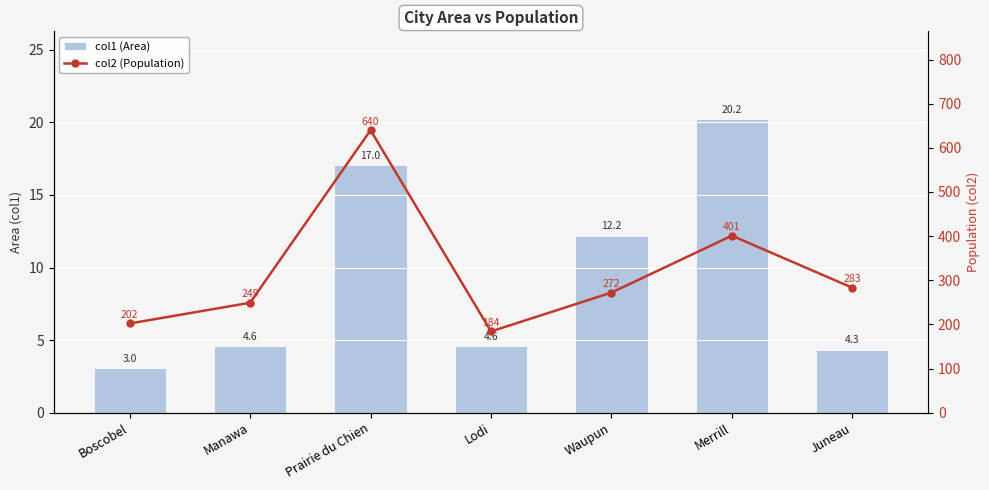

Rank the series by their average value, from lowest to highest.

col1 (Area), col2 (Population)